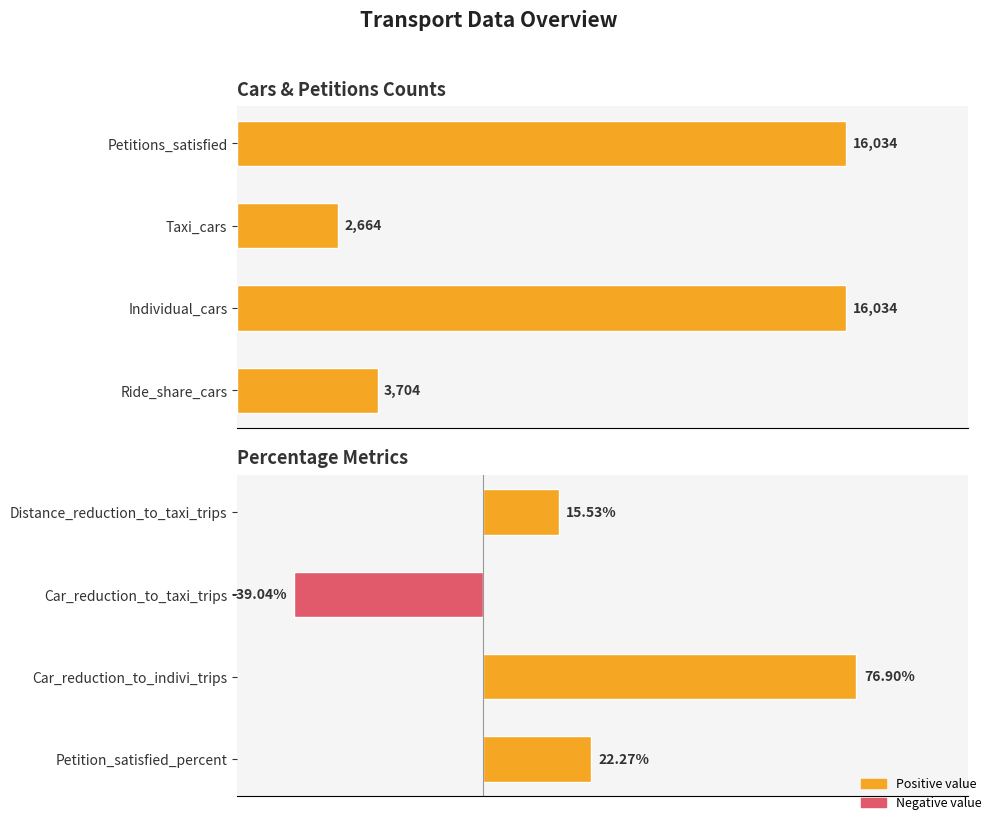

Is the value of Percentage at 0 greater than the value of Count at 5000?

No